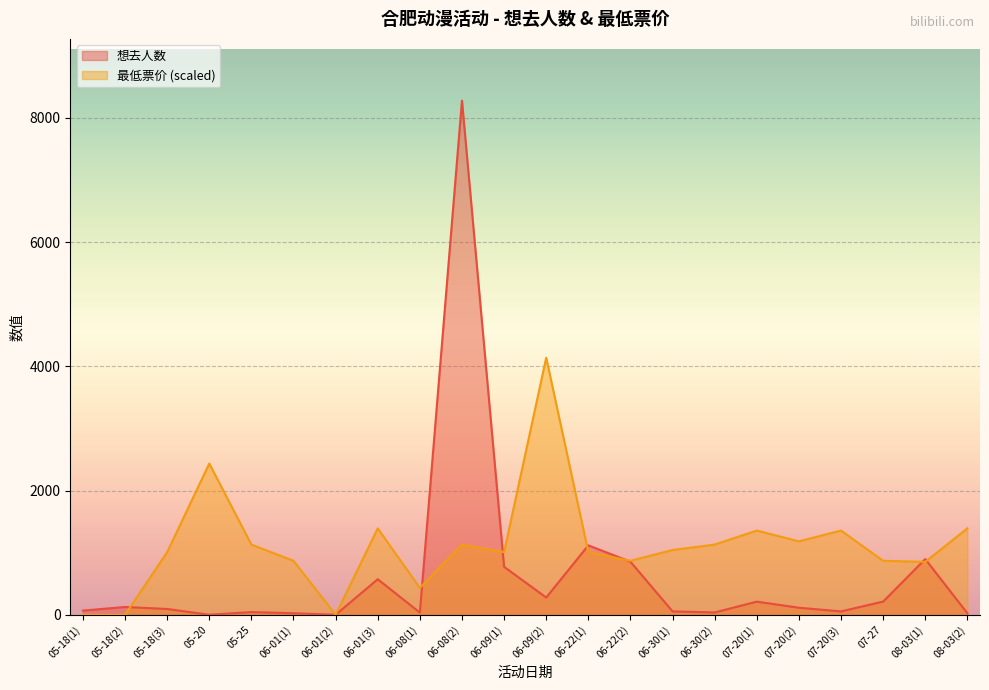

What is the label of the 14th point from the left?

06-22(2)